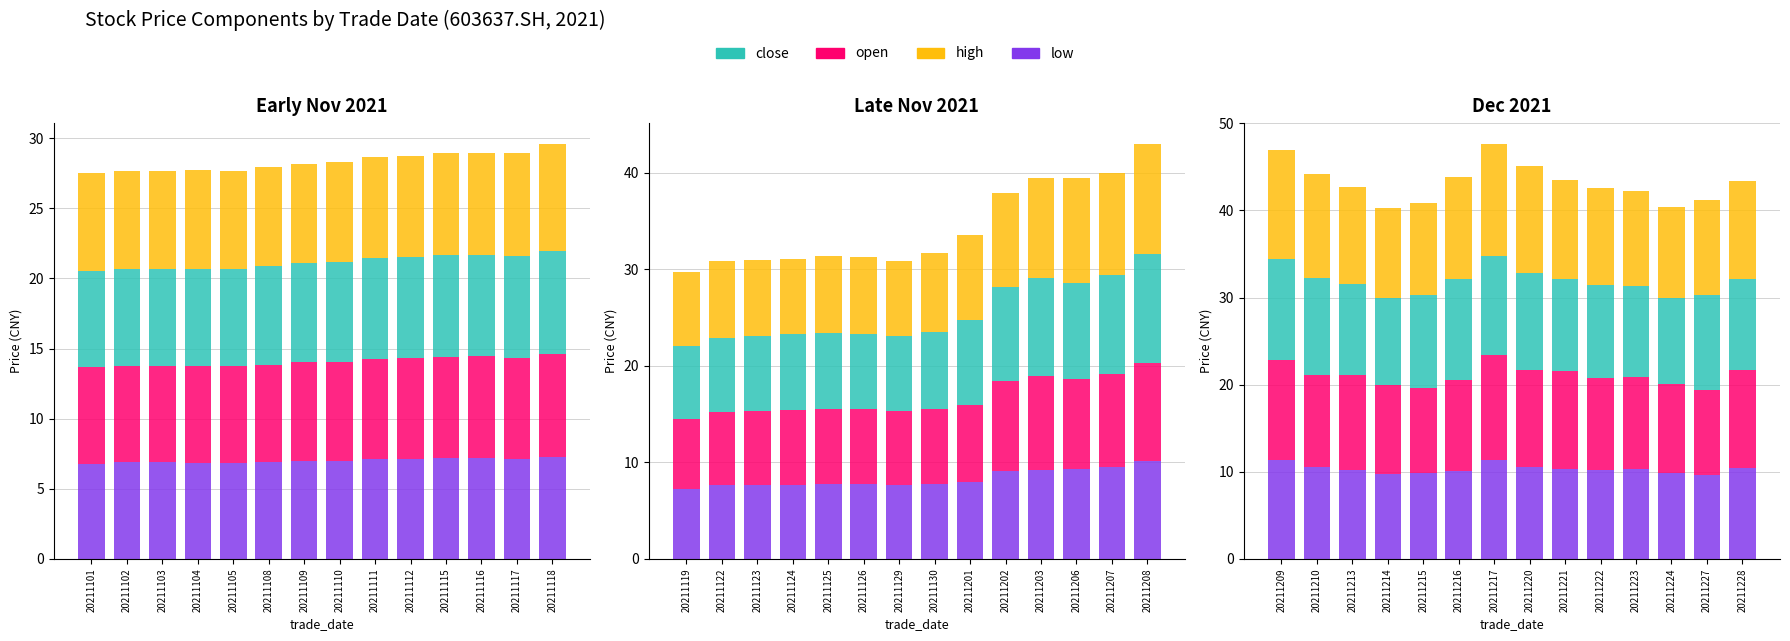

At how many categories does at least one series exceed 10?

14